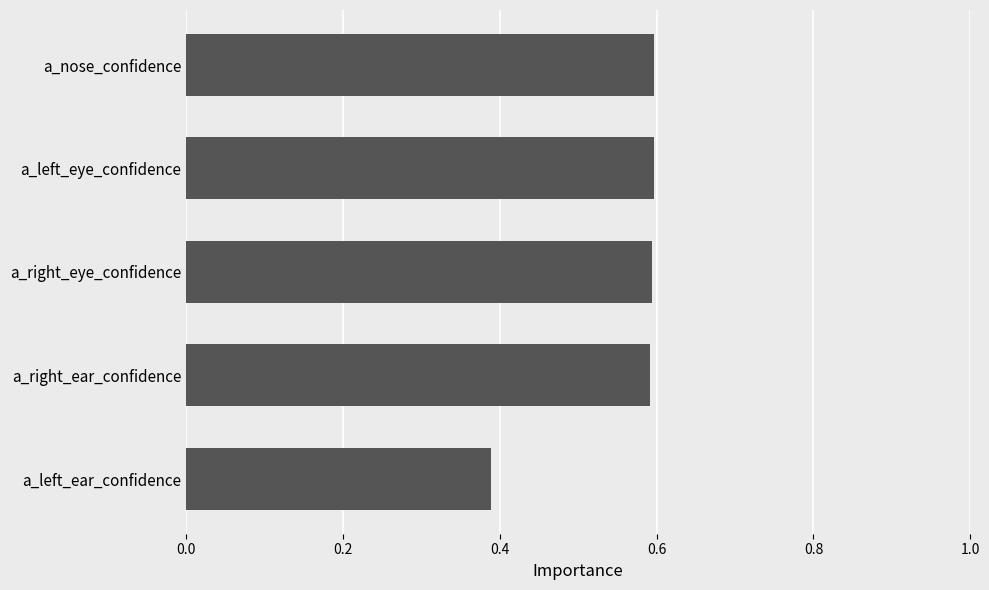

What is the greatest value displayed?

0.6